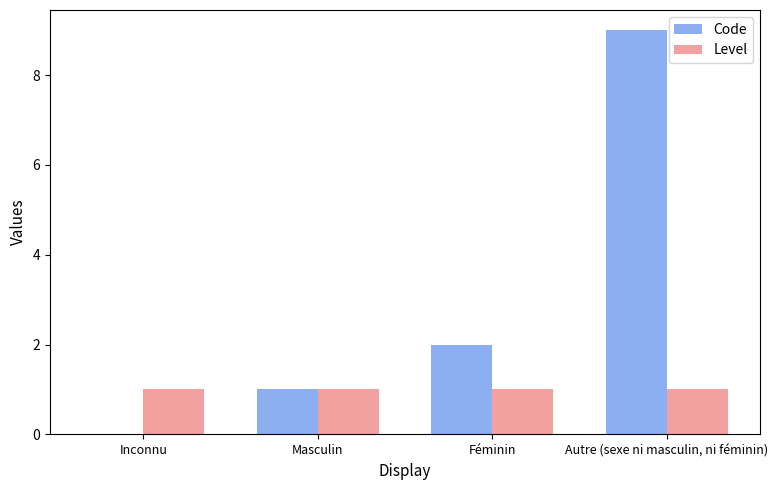

Is the value of Level at Inconnu greater than the value of Code at Autre (sexe ni masculin, ni féminin)?

No